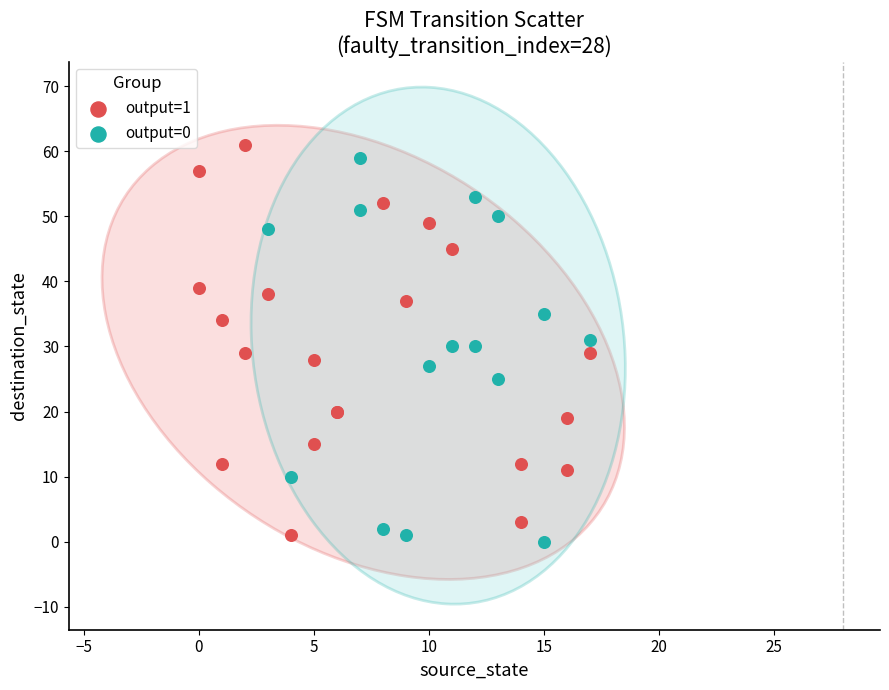

What are all the series names shown in the legend?

output=1, output=0